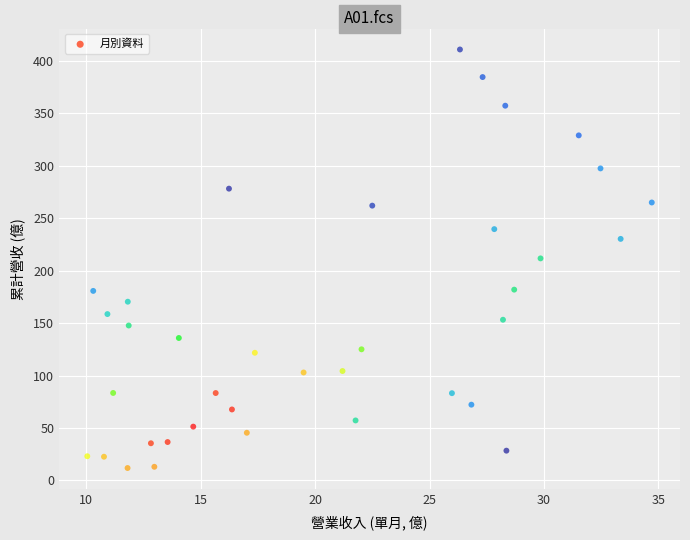

What is the range of Y values (max minus min)?

399.1